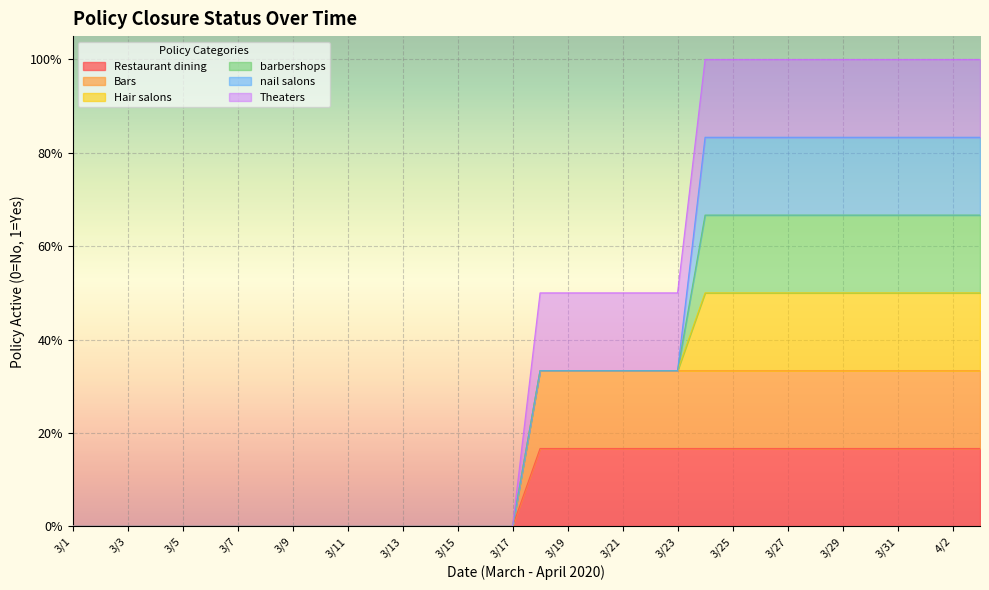

What is the sum of all Theaters values?

17